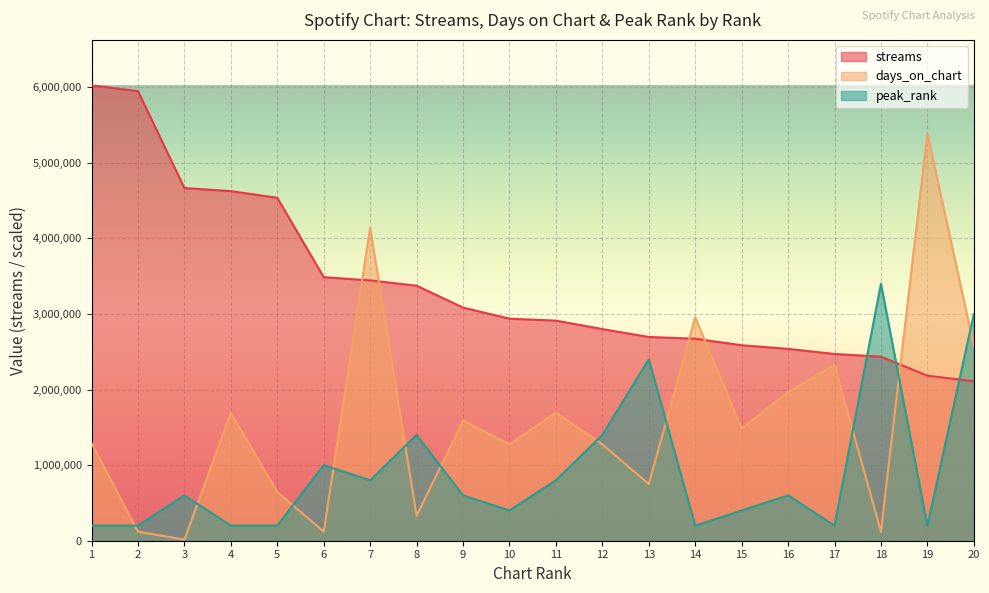

The value of peak_rank at 16 is 600000. True or false?

True